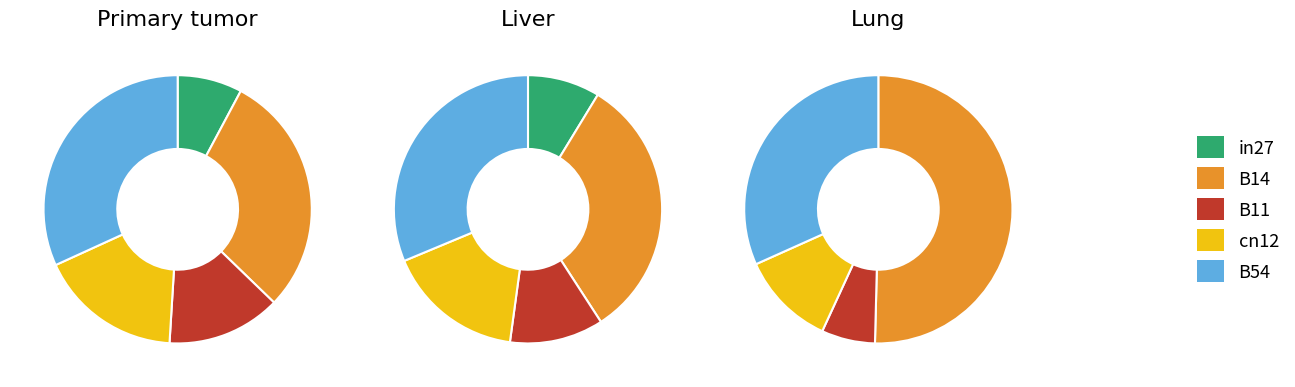

To the nearest percent, what is the difference between the largest and smallest slice percentages?

23%